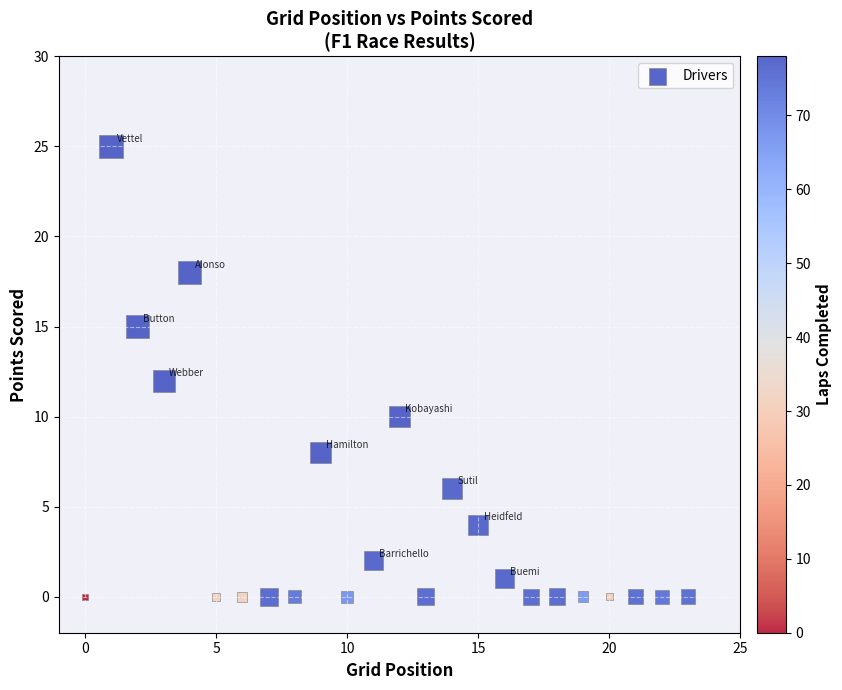

What is the range of Y values (max minus min)?

25